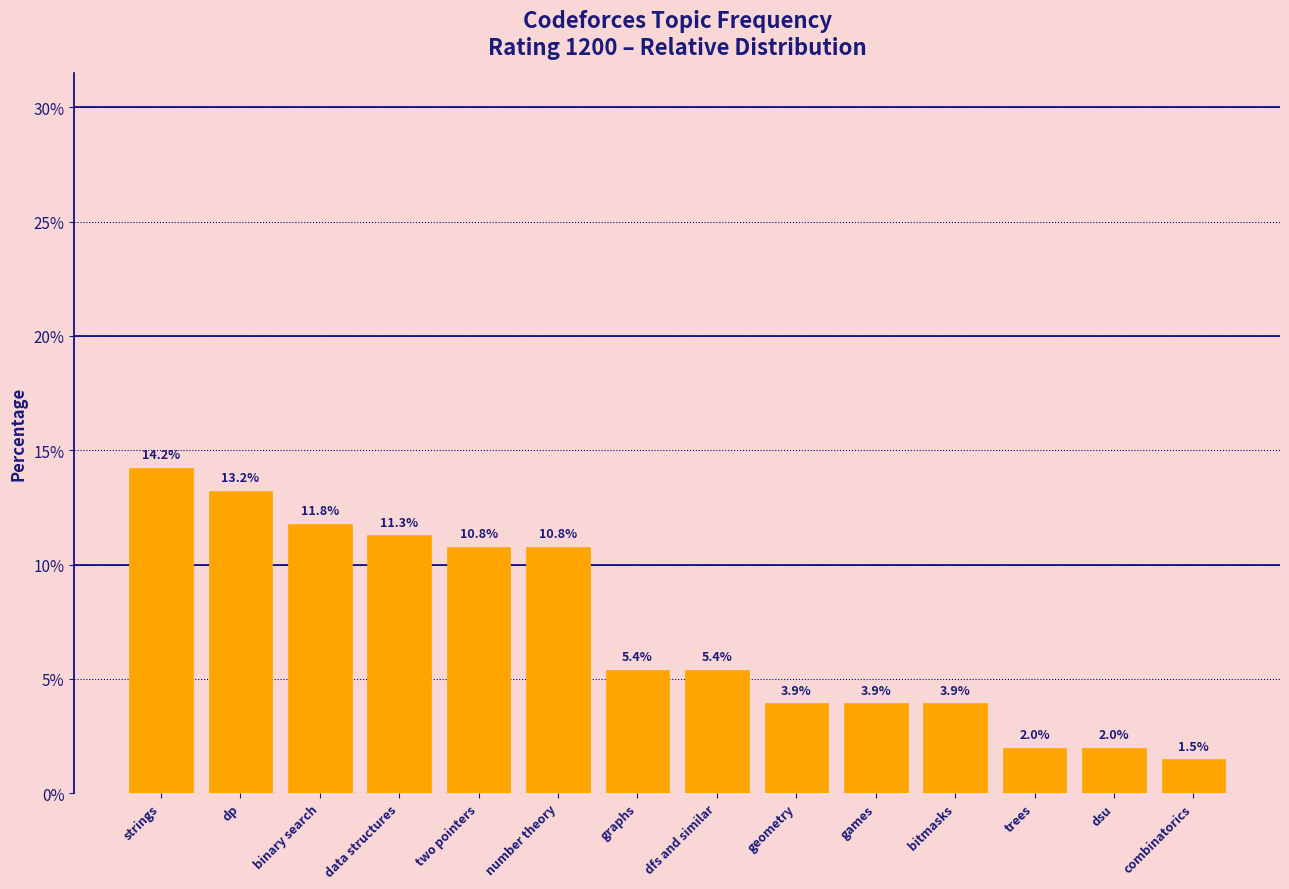

Reading left to right, transcribe all the data shown in this chart.

14.2	13.2	11.8	11.3	10.8	10.8	5.4	5.4	3.9	3.9	3.9	2.0	2.0	1.5